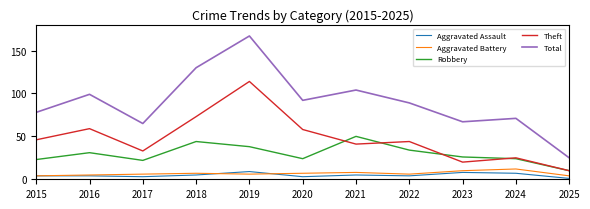

What is the greatest value displayed?

167